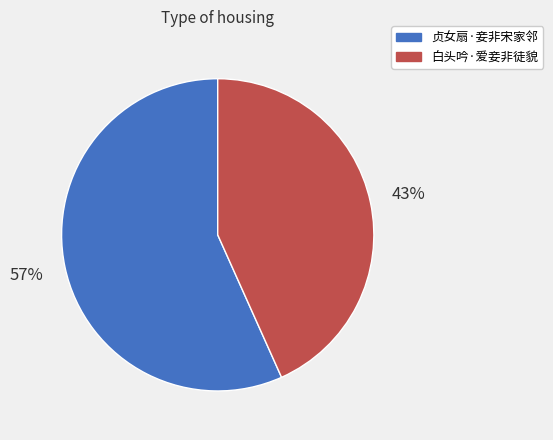

Is there a majority slice in this chart?

Yes